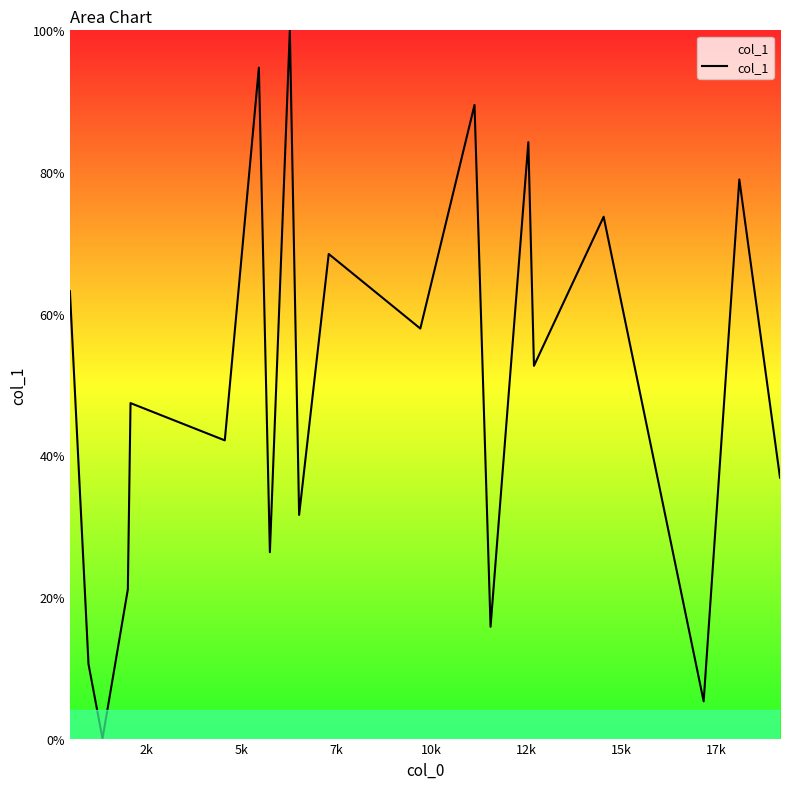

Reading left to right, transcribe all the data shown in this chart.

63.2	10.5	0.0	21.1	47.4	42.1	94.7	26.3	100.0	31.6	68.4	57.9	89.5	15.8	84.2	52.6	73.7	5.3	78.9	36.8